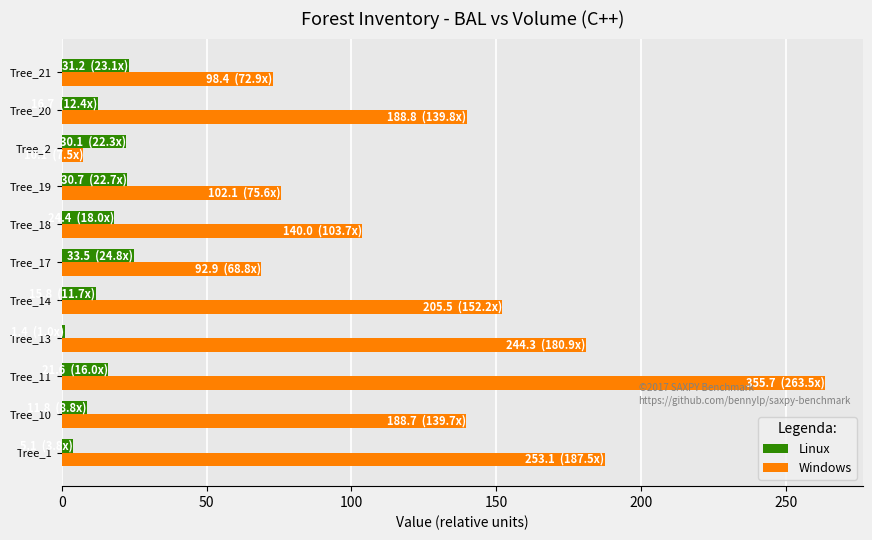

The Windows series shows 103.7 at Tree_18. True or false?

True